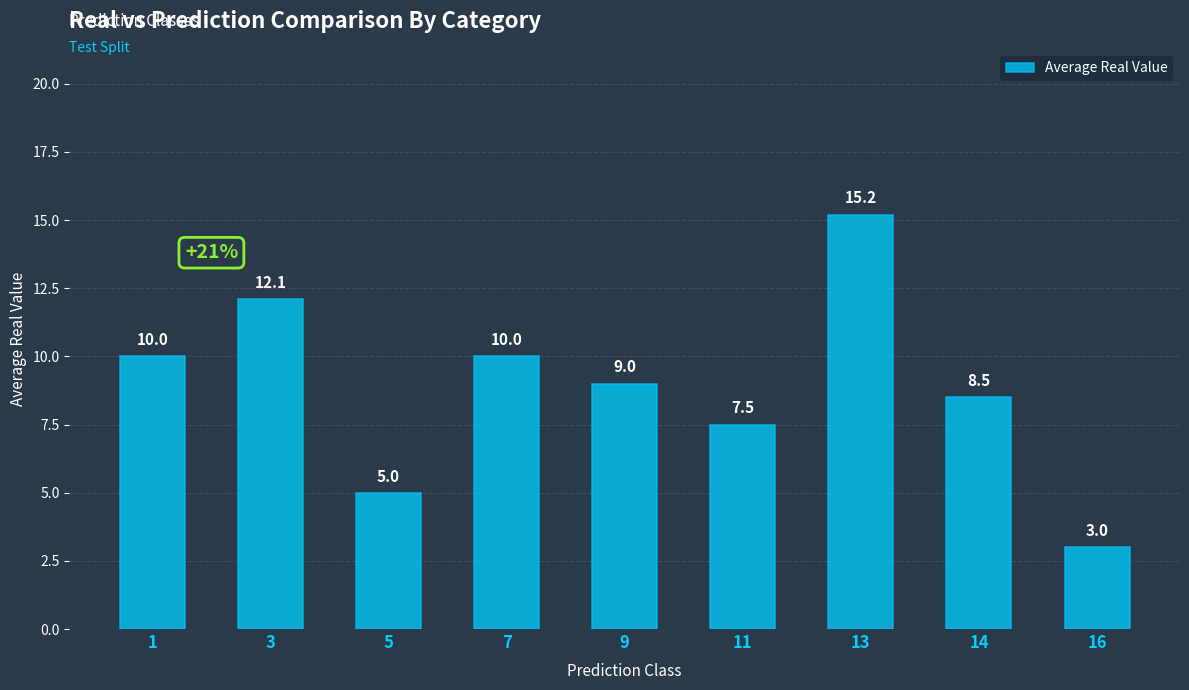

At which category does the chart reach its minimum across all series?

16